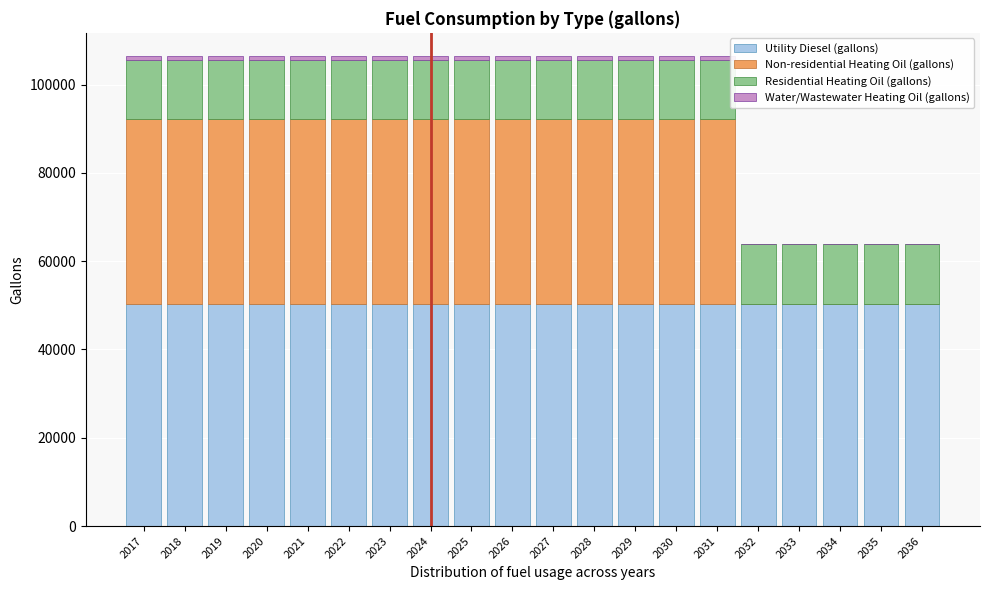

What is the total value across all series at 2033?

63839.0